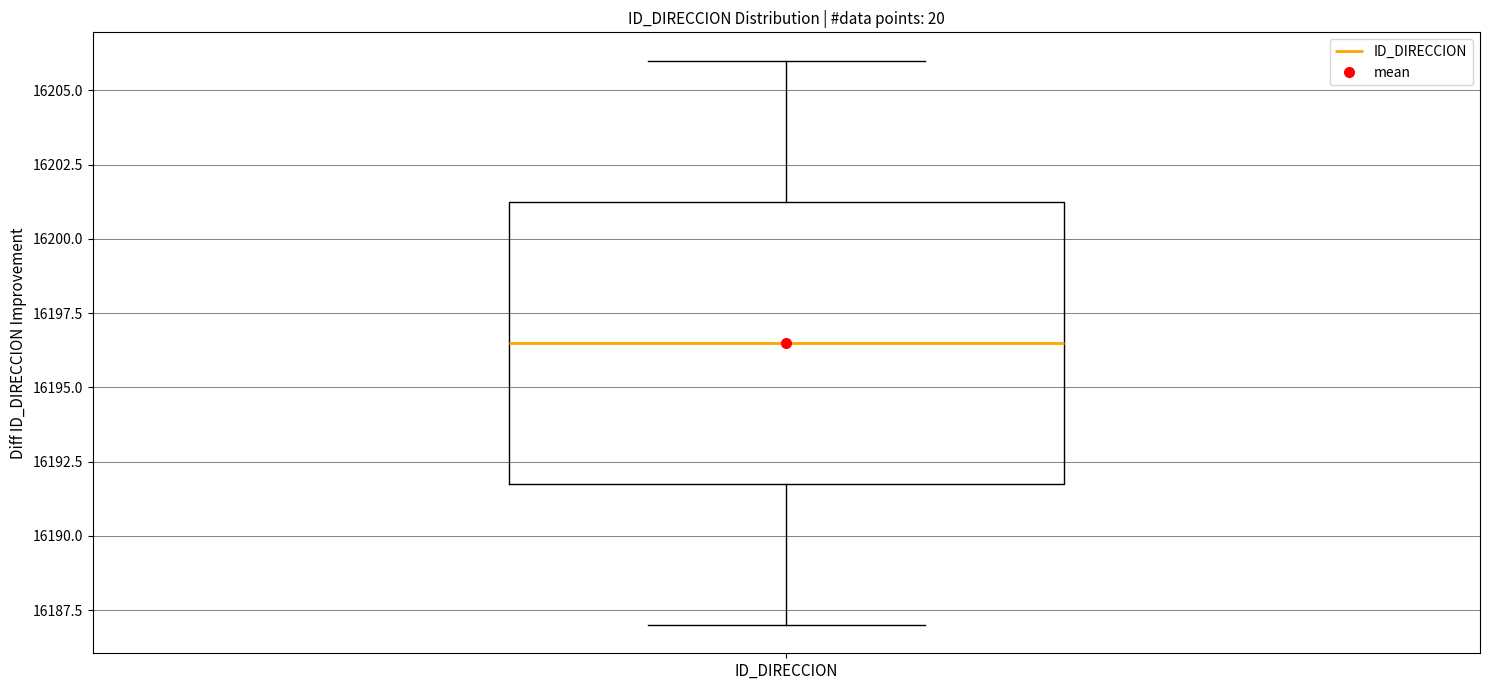

Read this box plot against the y-axis: the position of the median line, the range covered by the box, and the ends of both whiskers. The values are not printed on the chart, so give them approximately, as read against the axis.

median 16196.5, box 16192.0 to 16201.5, whiskers 16187.0 to 16206.0